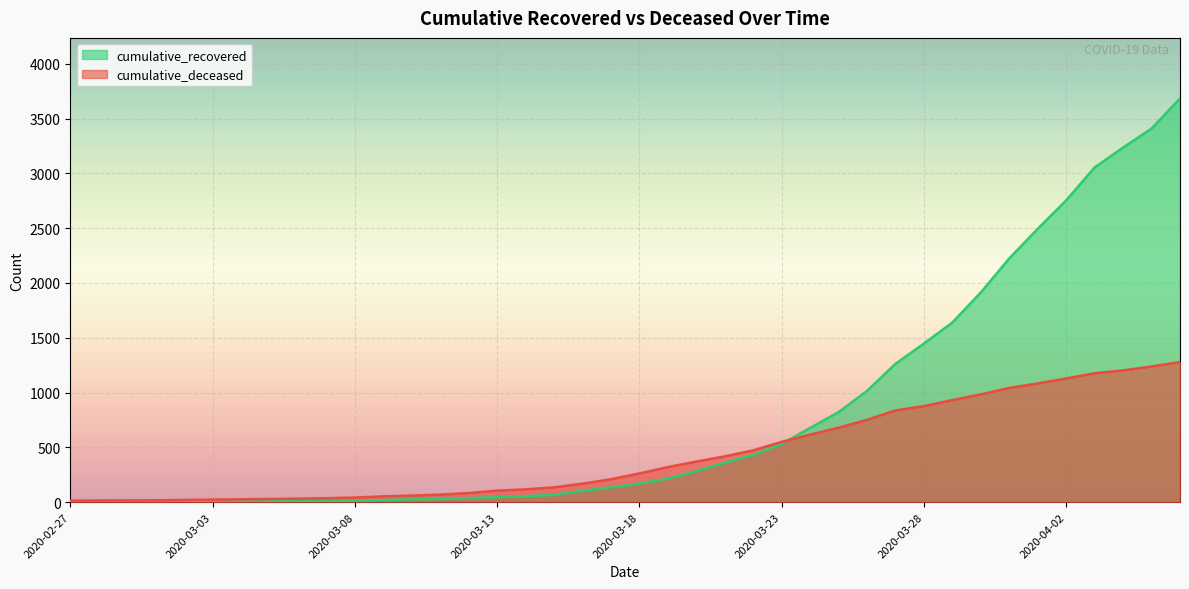

Reading right to left, list all the values displayed in this chart.

cumulative_recovered: 3683	3408	3235	3054	2753	2494	2224	1913	1639	1447	1262	1015	821	677	531	431	360	283	216	169	135	104	66	55	45	36	29	26	19	13	9	8	8	7	5	4	3	3	3	2
cumulative_deceased: 1278	1238	1202	1176	1128	1083	1042	983	931	876	837	751	679	616	550	472	418	370	320	262	209	169	135	117	105	83	69	60	53	42	36	32	29	26	23	20	17	16	15	14